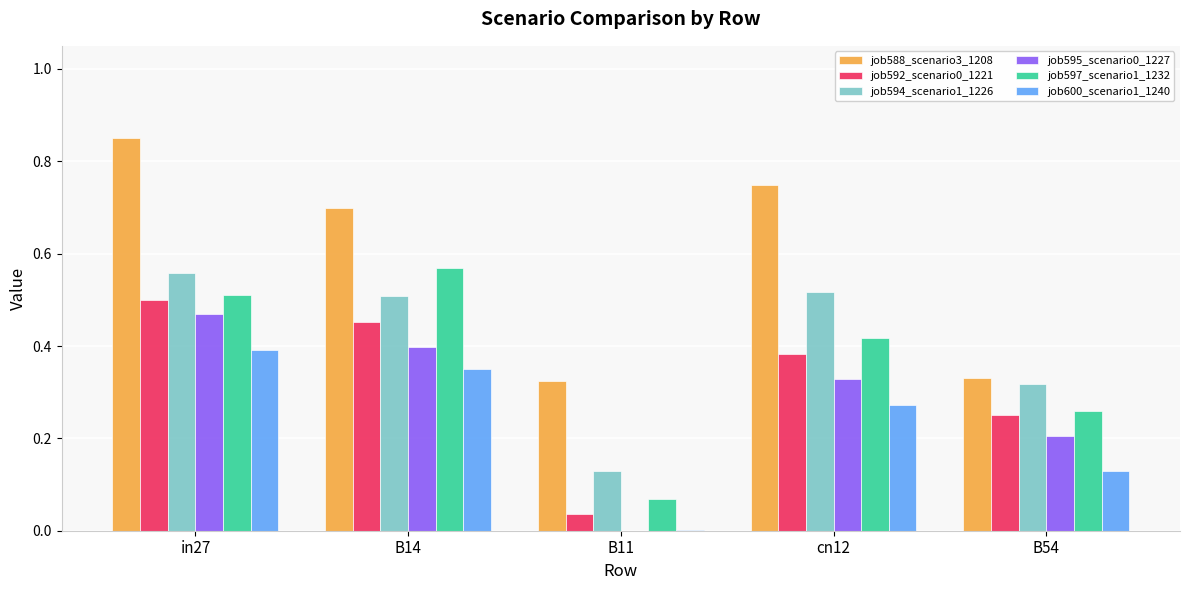

How many groups of bars are there?

5